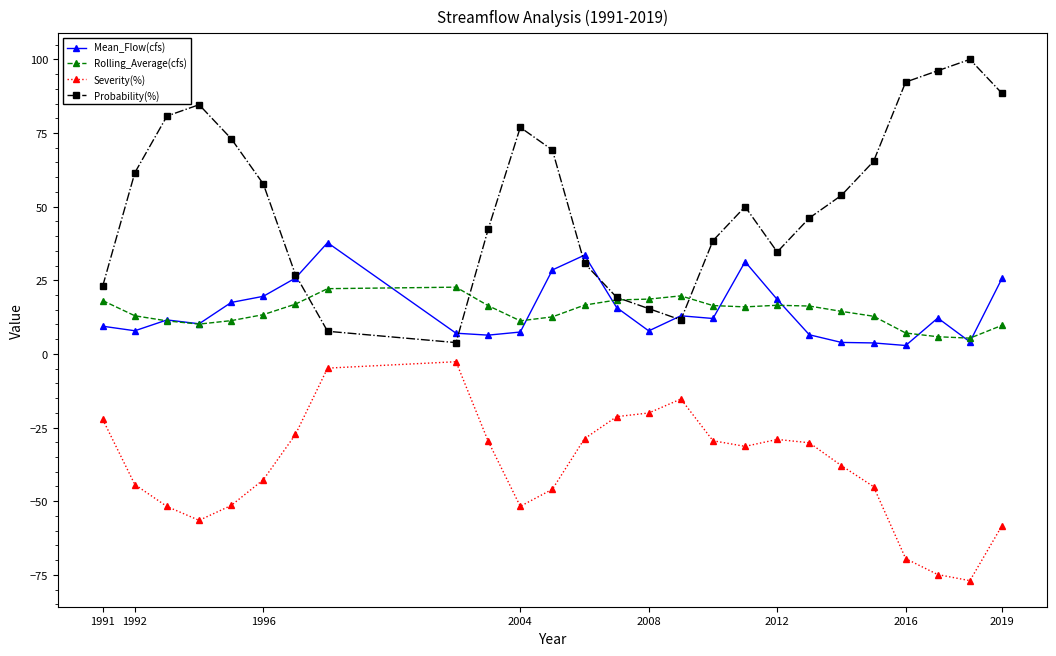

Which series has the widest spread of values?

Probability(%)